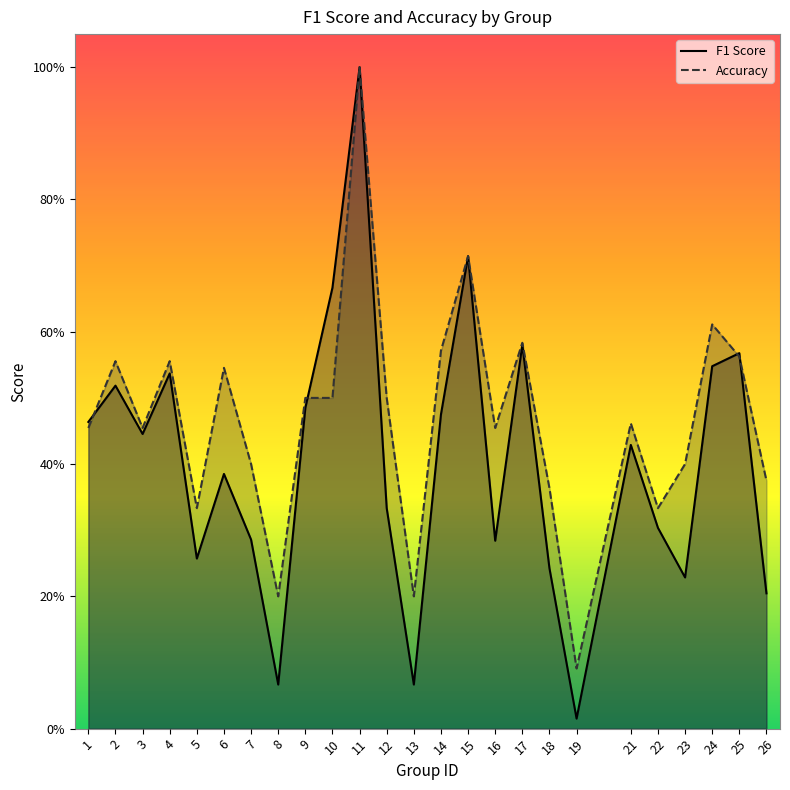

Rank the series at 11 from highest to lowest value.

f1, accuracy